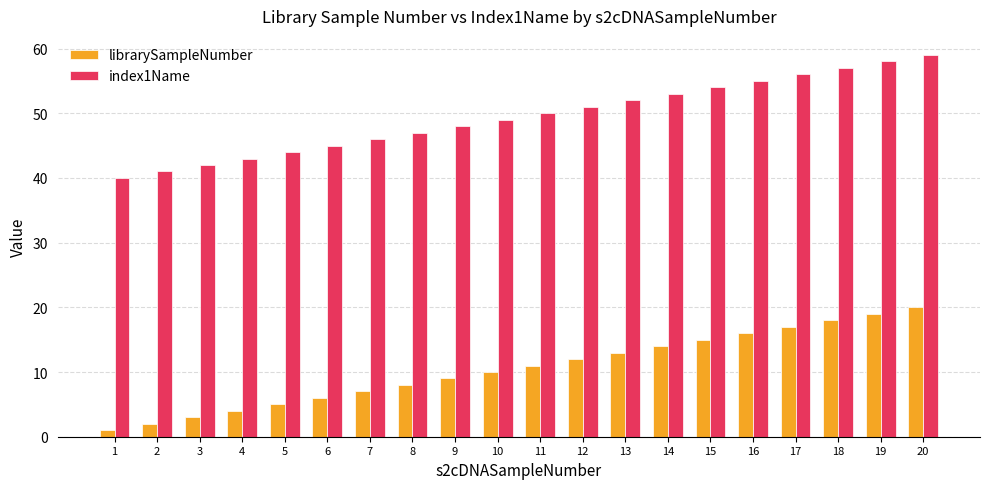

What is the minimum value for librarySampleNumber?

1